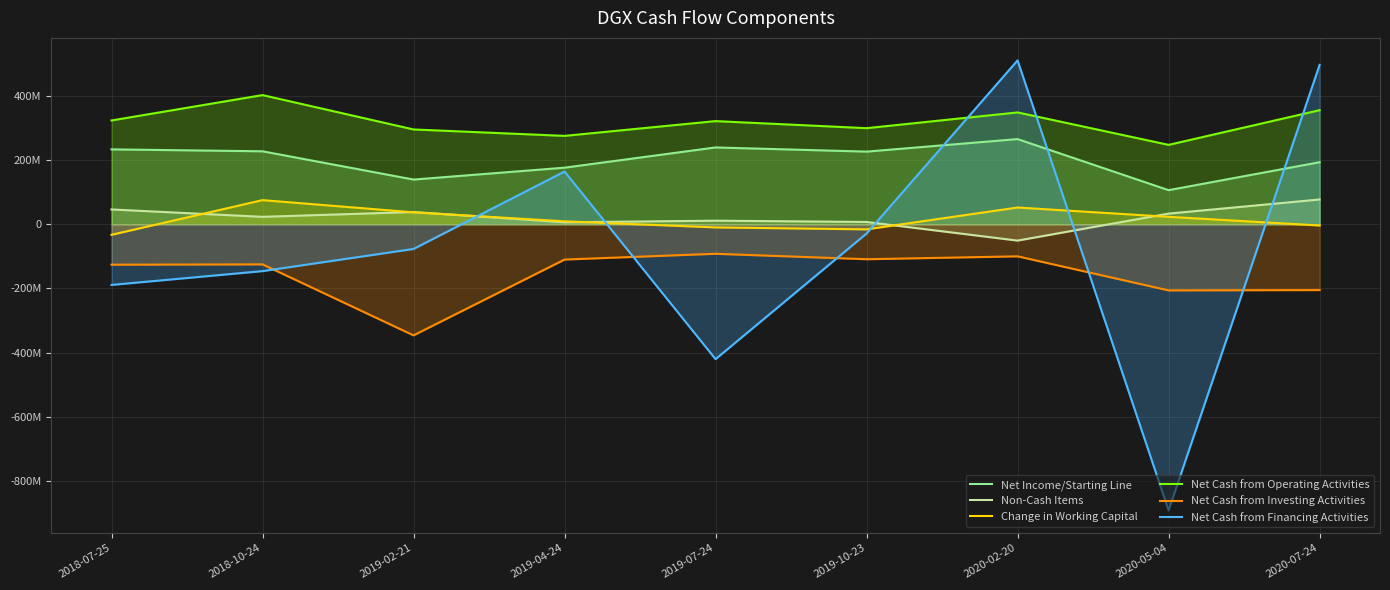

What is the sum of all Non-Cash Items values?

190000000